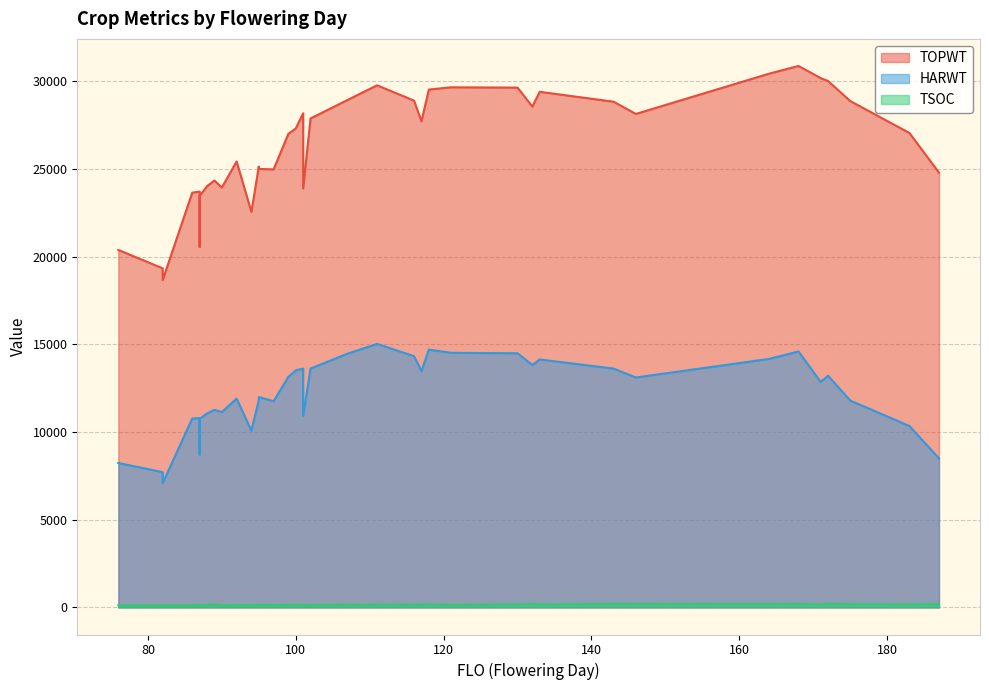

What is the spread (max minus min) of values at 183?

26883